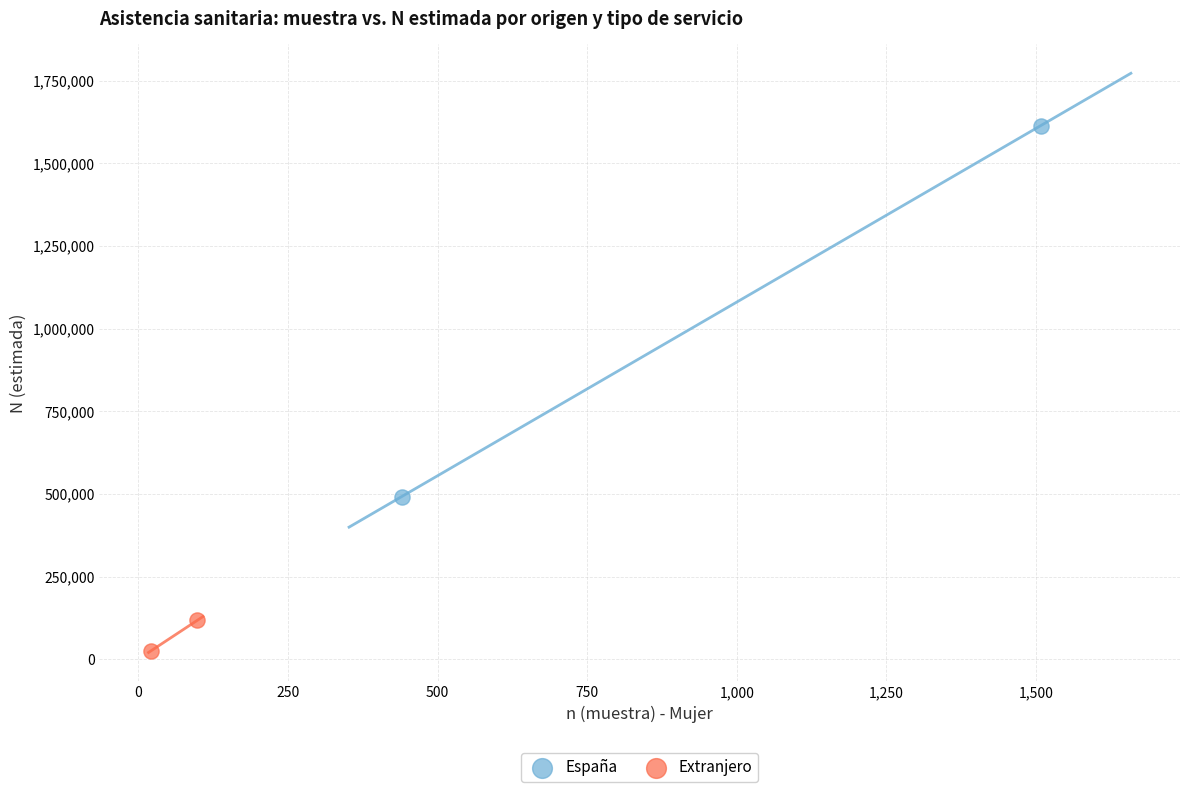

Which series has the largest Y range (max minus min)?

España